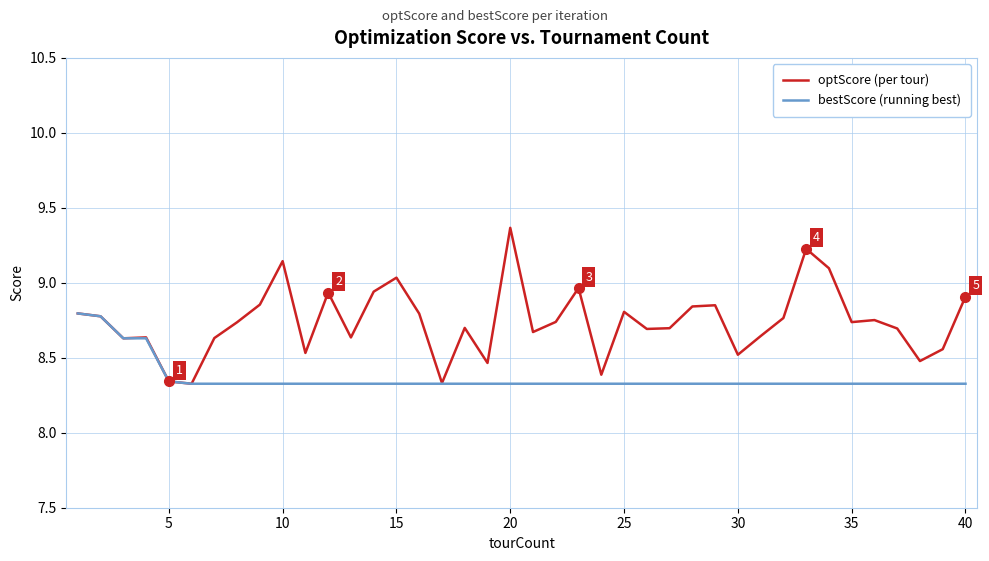

Which series has the largest range (max minus min)?

optScore (per tour)